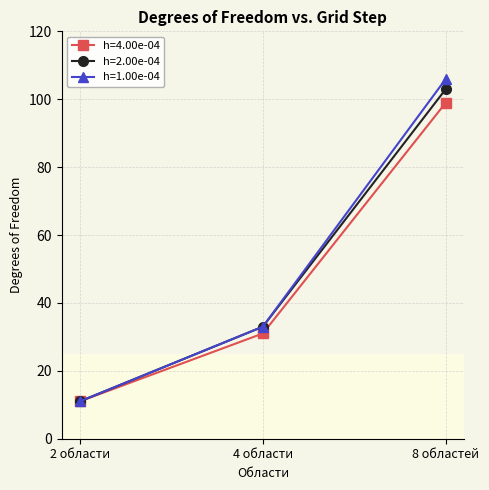

At how many categories does at least one series exceed 84?

1